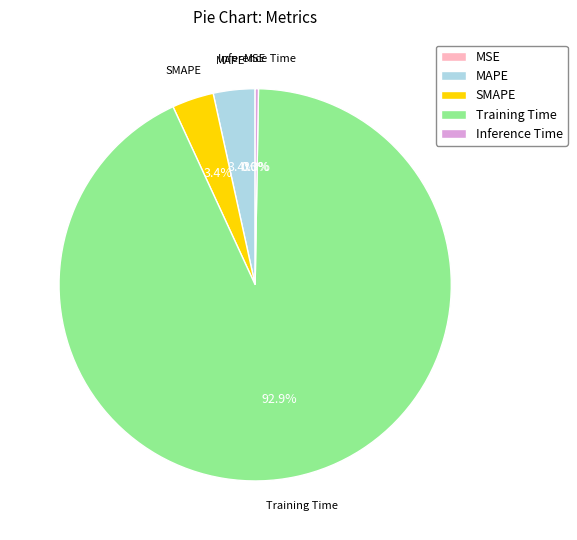

To the nearest percent, what is the combined percentage of SMAPE and MAPE?

7%